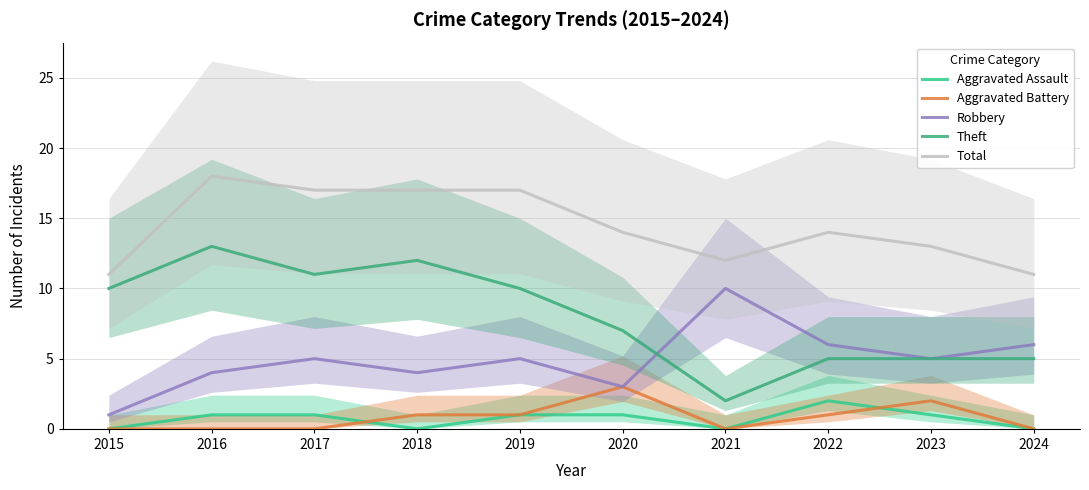

True or false: Total and Theft cross at least once.

False